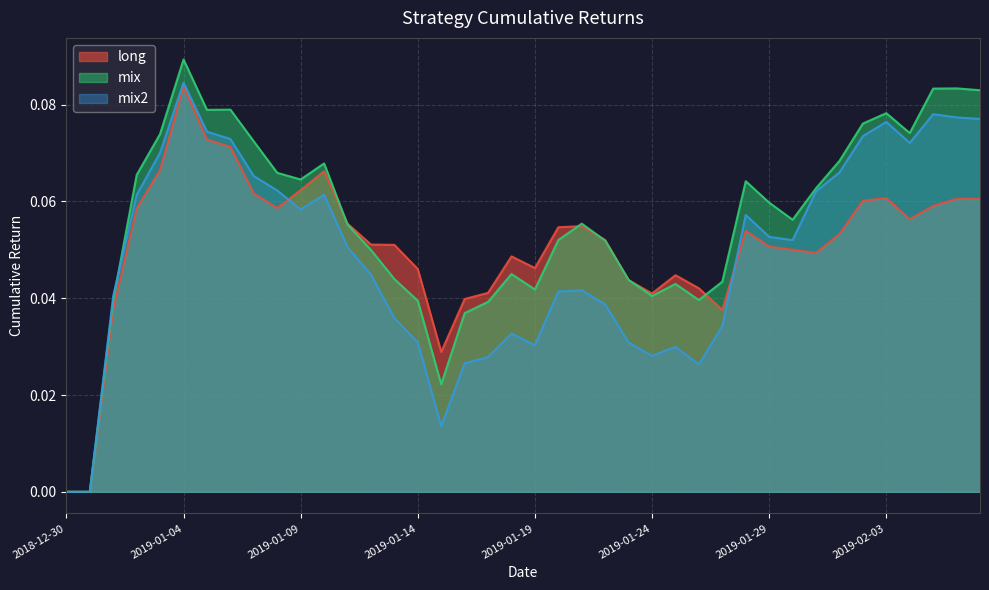

Which series has the largest total across all categories?

mix